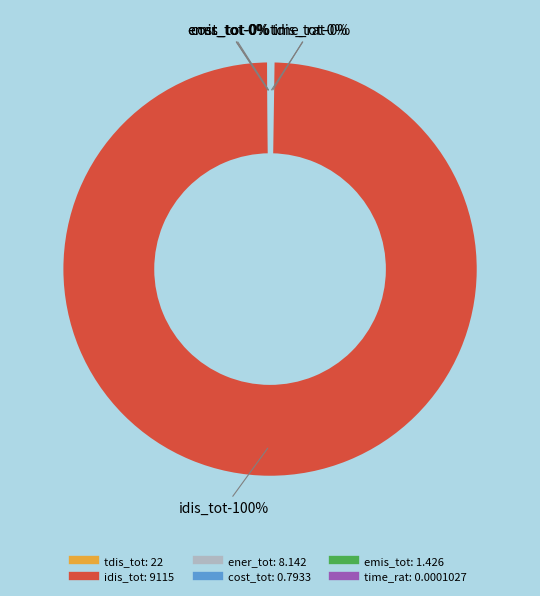

The ener_tot slice represents 12% of the pie. True or false?

False